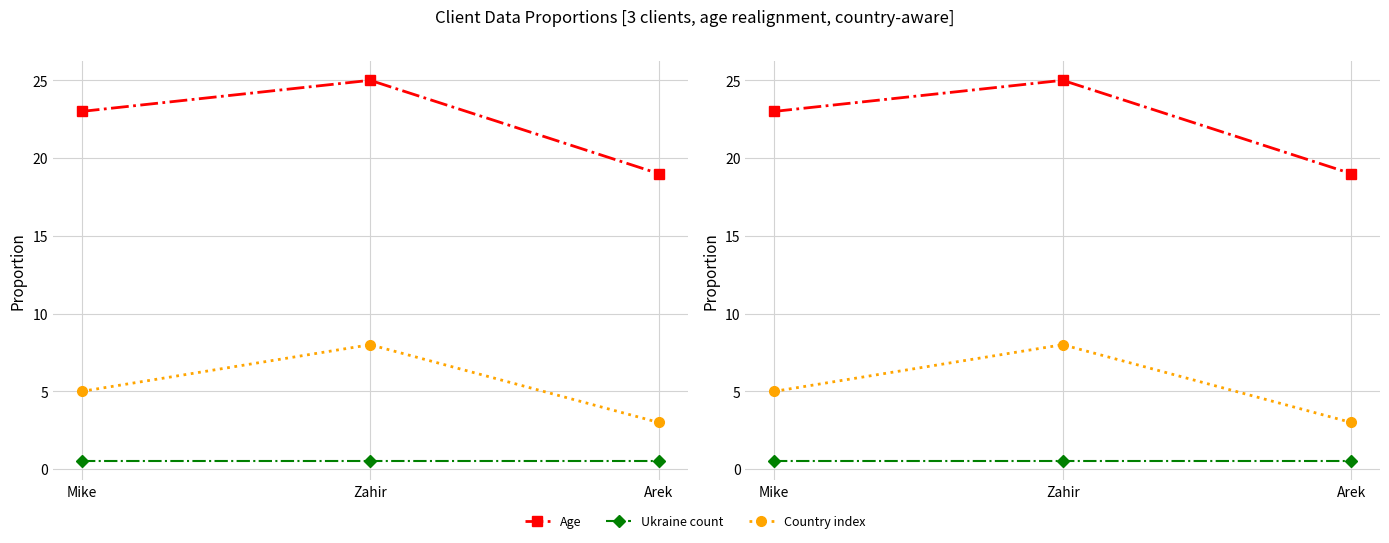

Which series changed the most between Mike and Zahir?

Country index